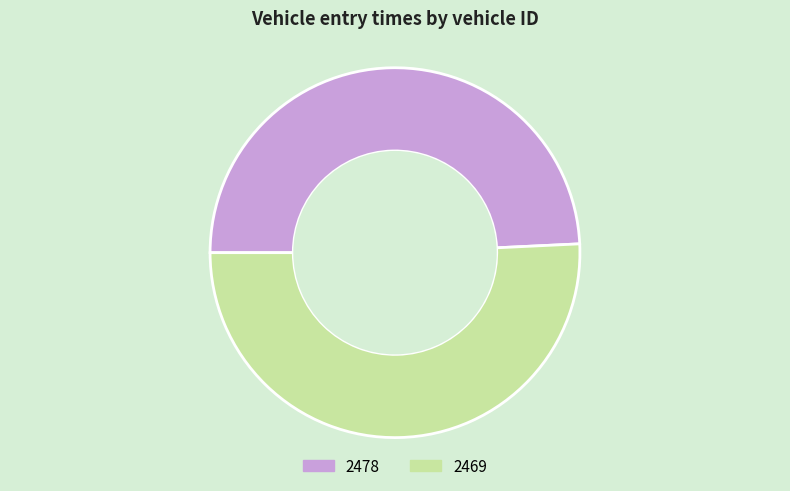

Which has a higher value, 2469 or 2478?

2469